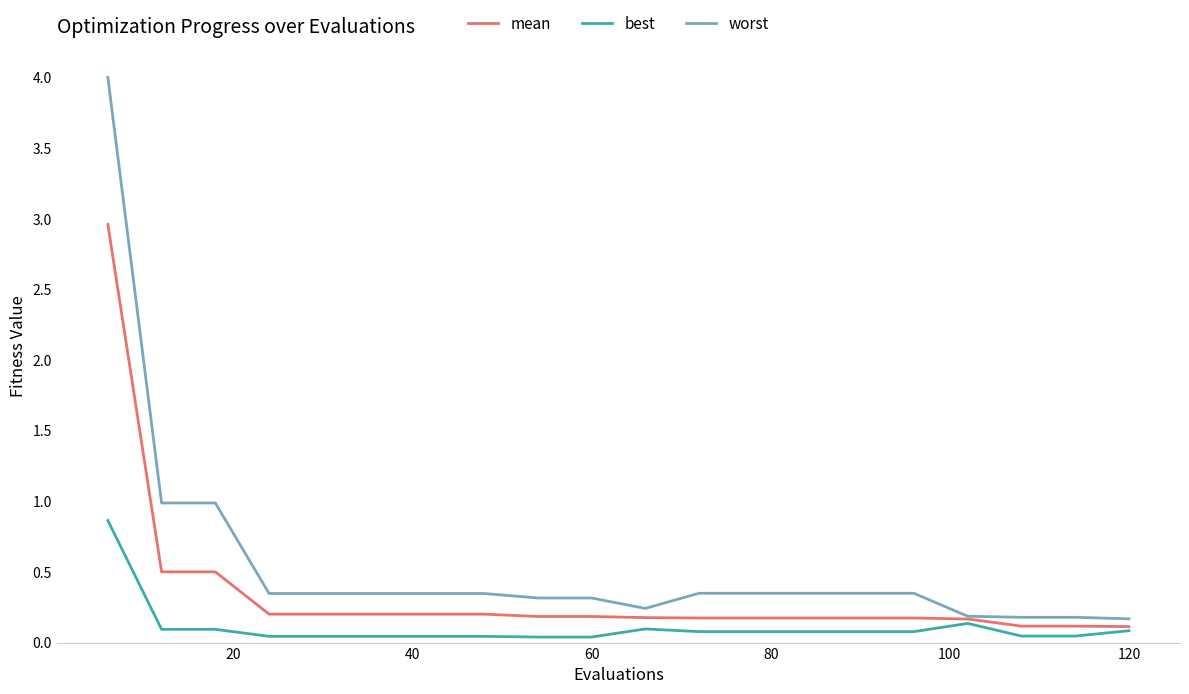

Does the chart have visible grid lines?

No